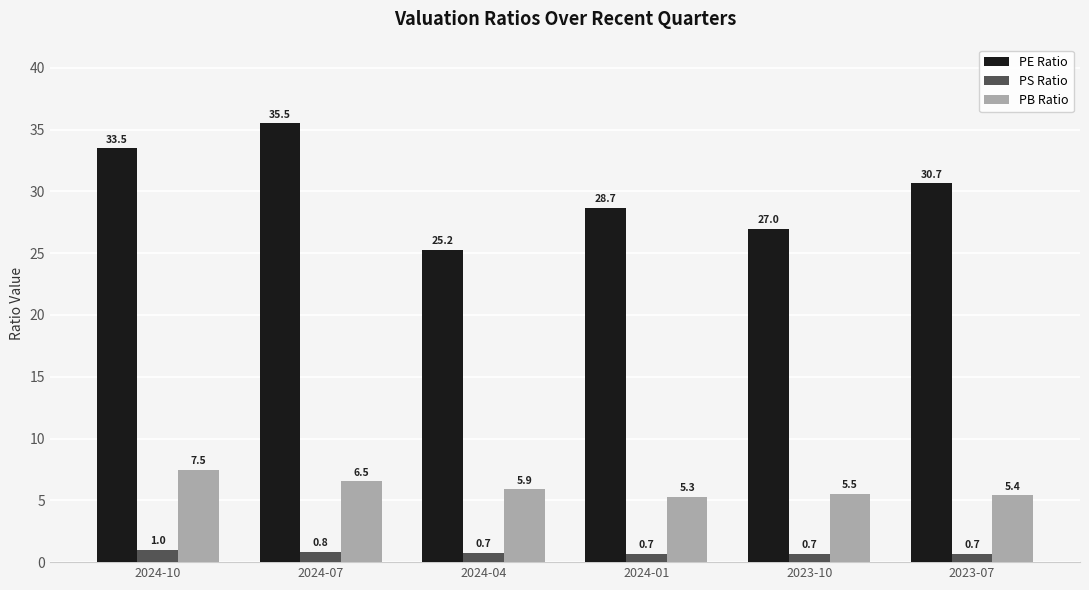

What is the highest value of the PS Ratio series?

1.0